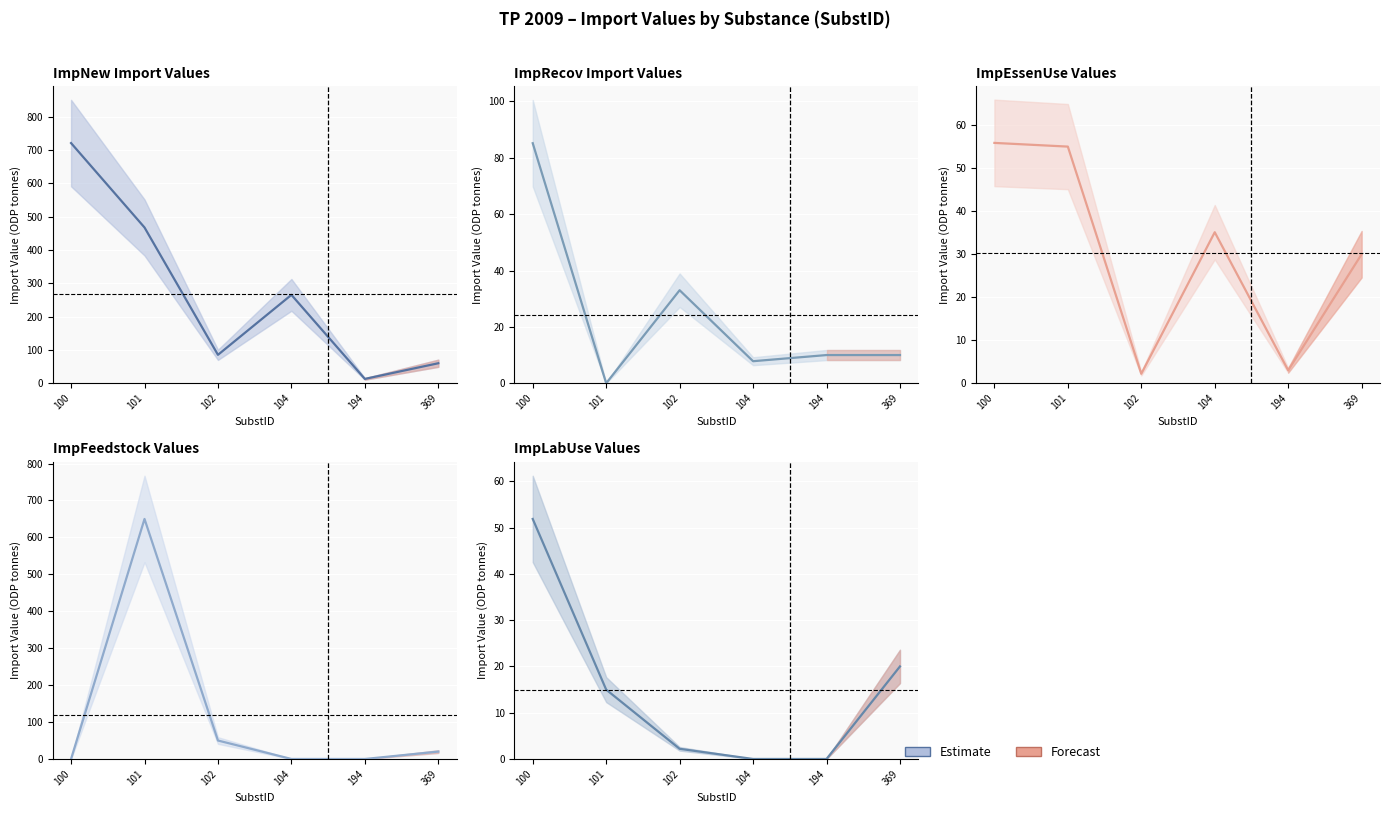

Rank the series by their maximum value, from lowest to highest.

ImpLabUse, ImpEssenUse, ImpRecov, ImpFeedstock, ImpNew